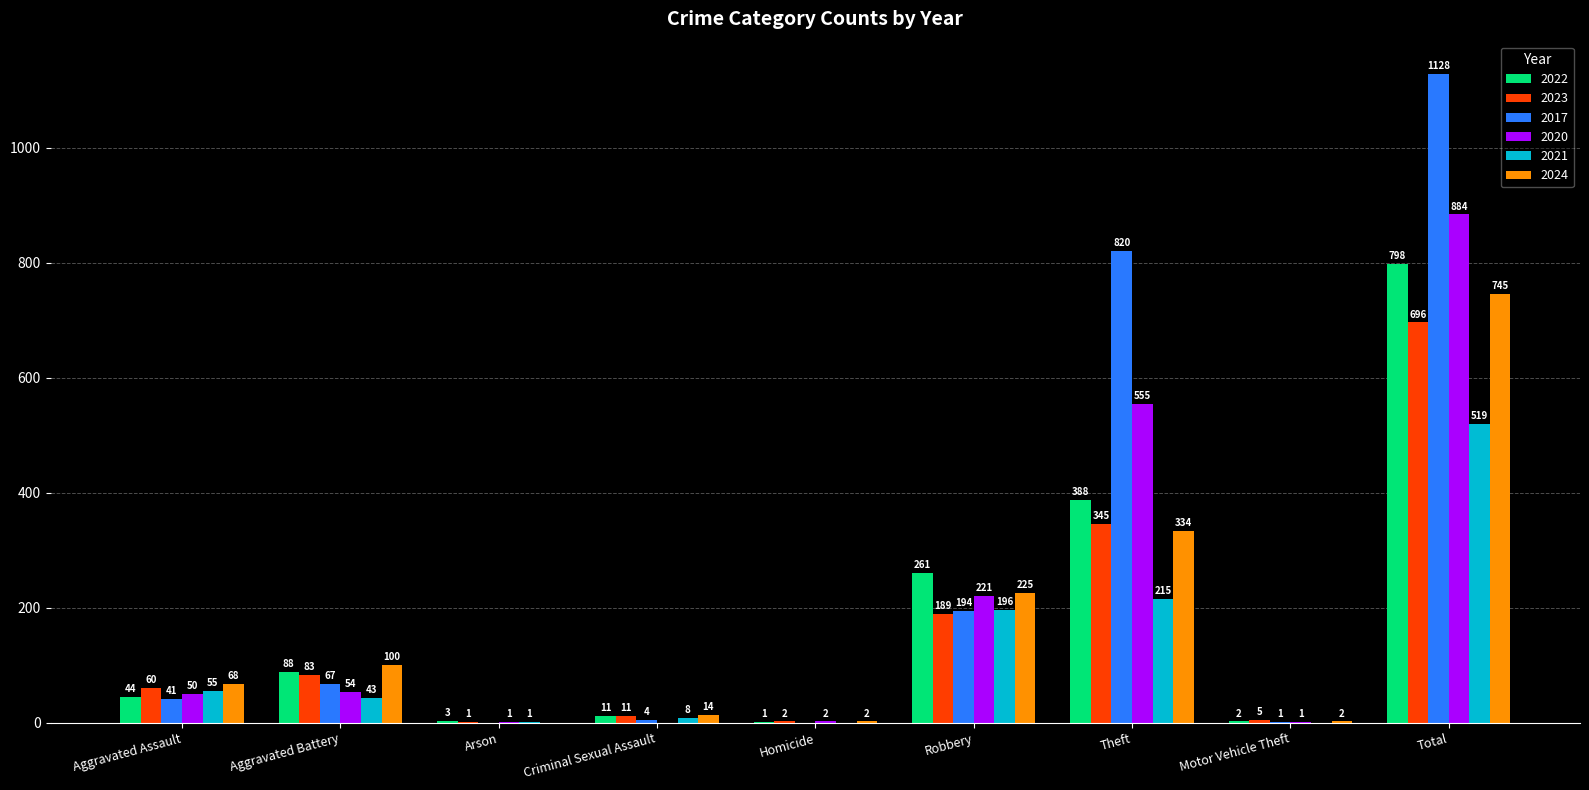

At which label is 2017 closest to 564?

Theft